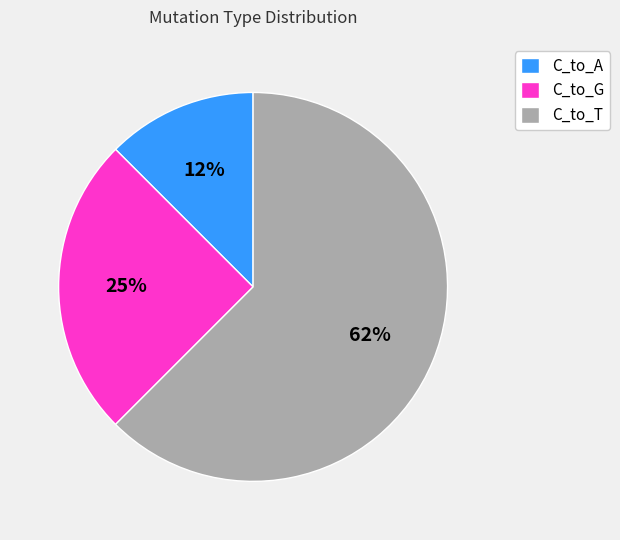

Does any single category account for the majority?

Yes